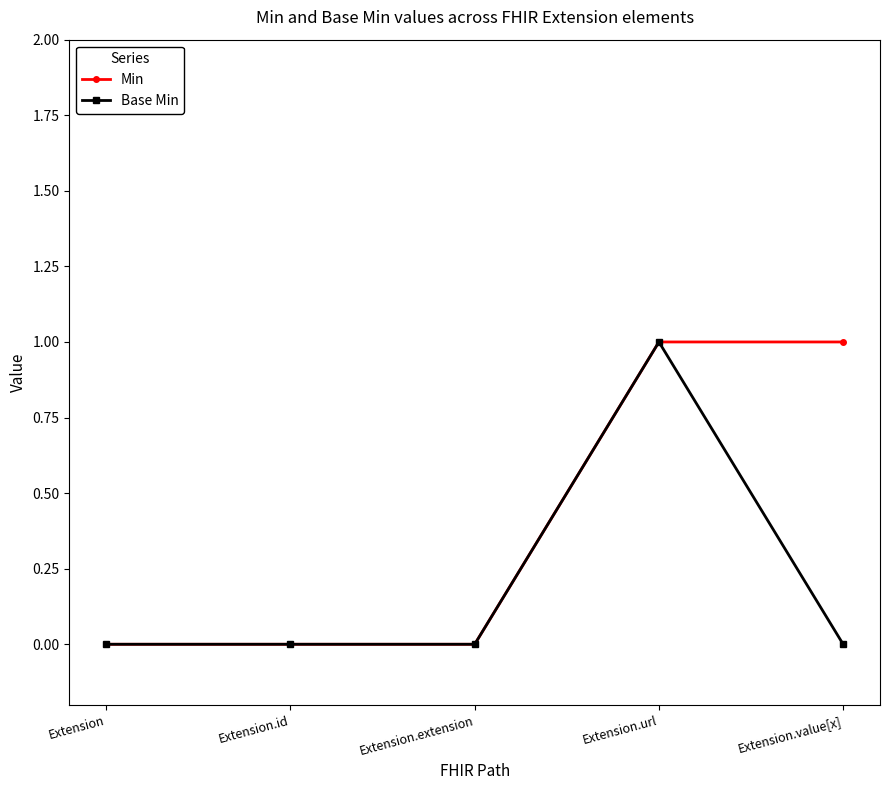

True or false: Base Min has more than 2 points higher than both neighbors.

False